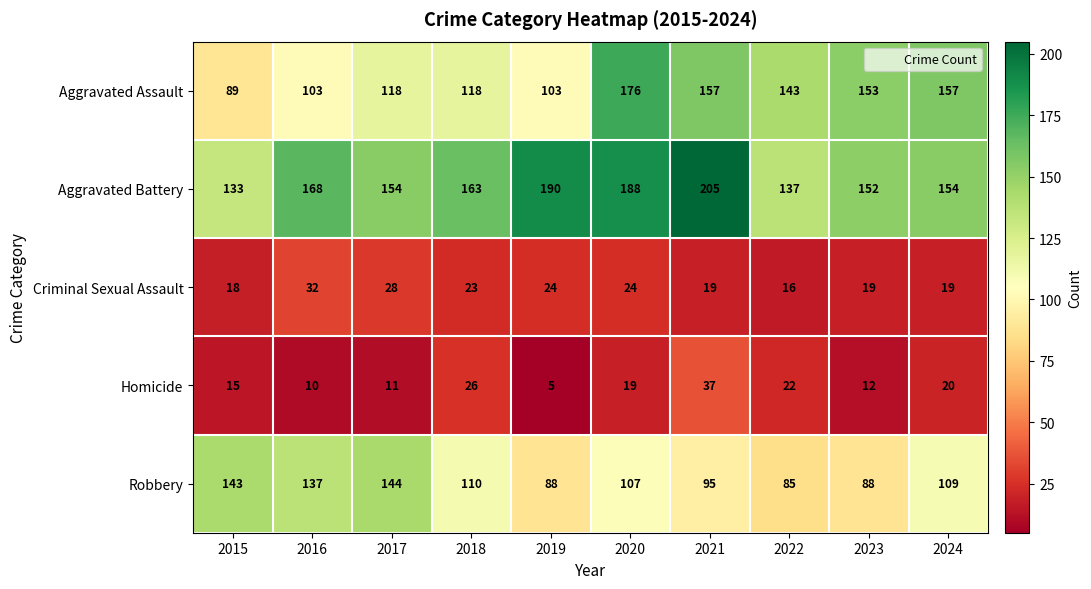

At how many categories does at least one series exceed 182?

3